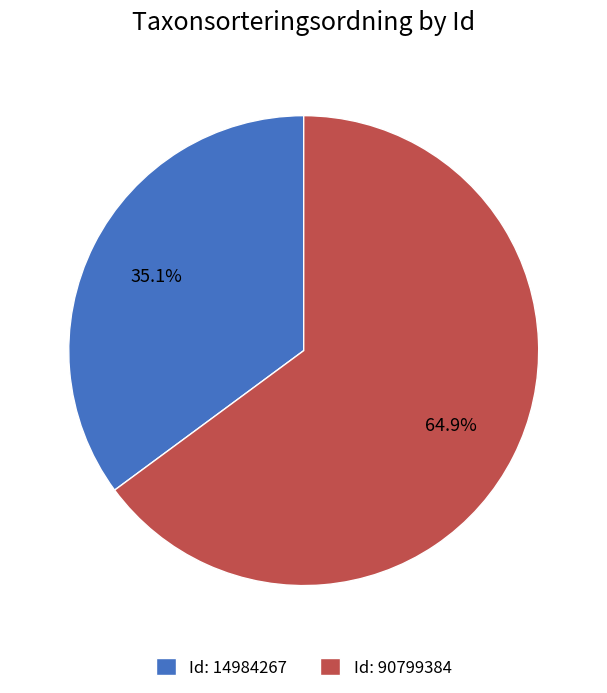

Which slice represents more than half of the pie?

Id: 90799384